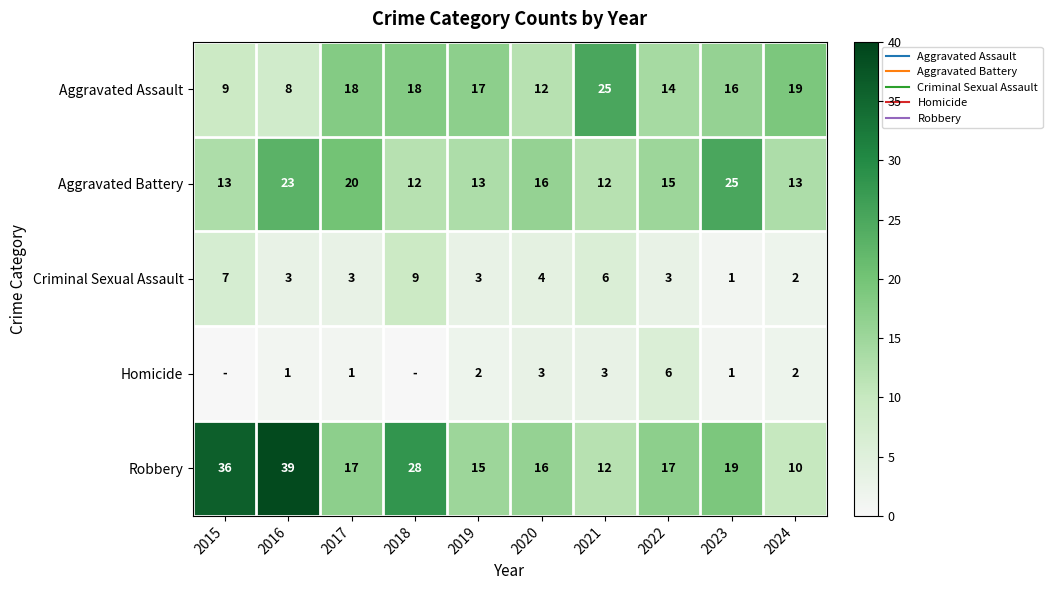

True or false: Robbery has a value of 10 at 2024.

True